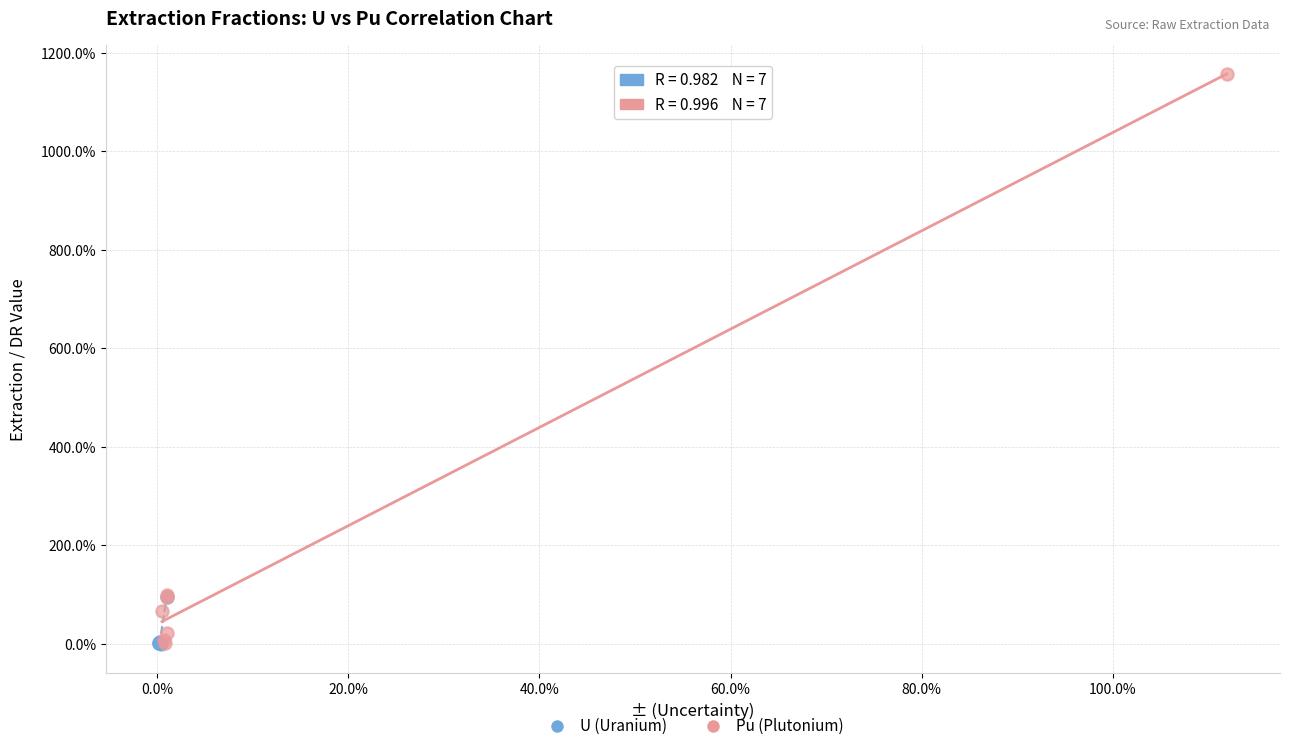

What are all the series names shown in the legend?

U (Uranium), Pu (Plutonium)